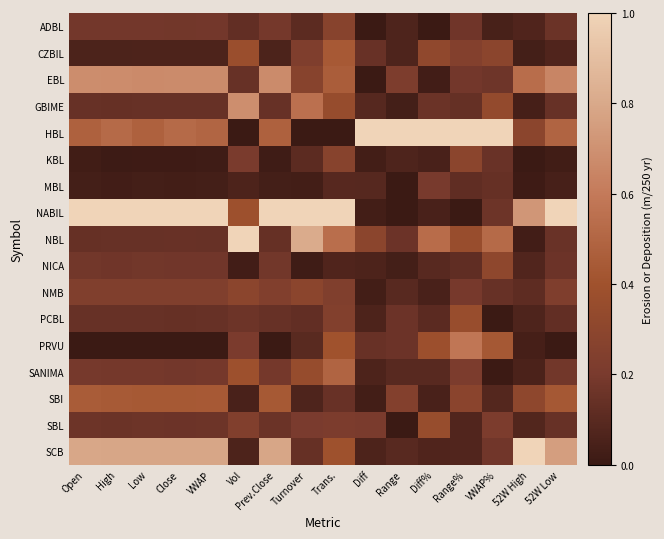

Rank the series by their maximum value, from lowest to highest.

MBL, ADBL, KBL, NMB, NICA, SBL, PCBL, CZBIL, SBI, SANIMA, PRVU, EBL, GBIME, HBL, NABIL, NBL, SCB